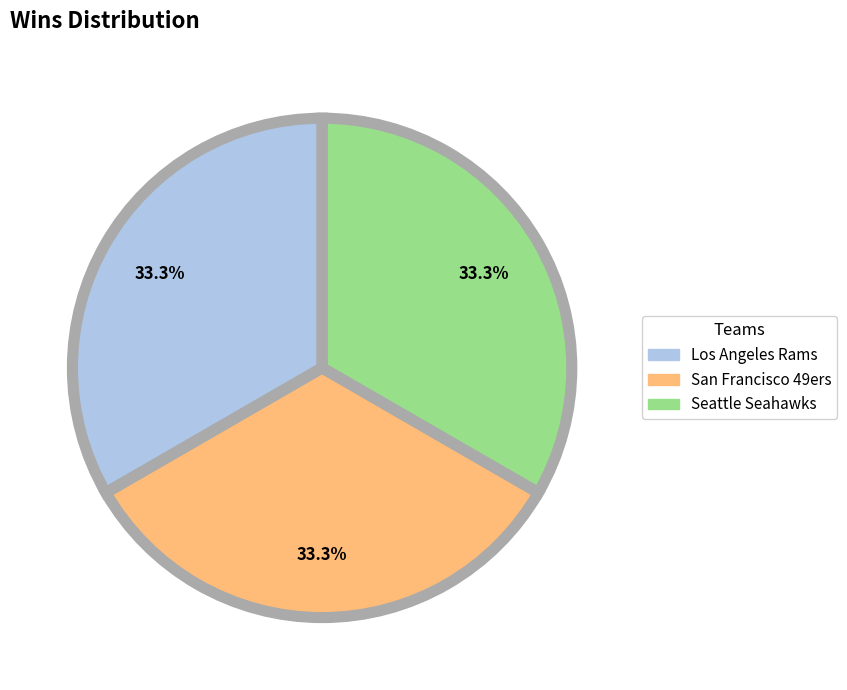

Do Los Angeles Rams and Arizona Cardinals together represent more than half of the pie?

No